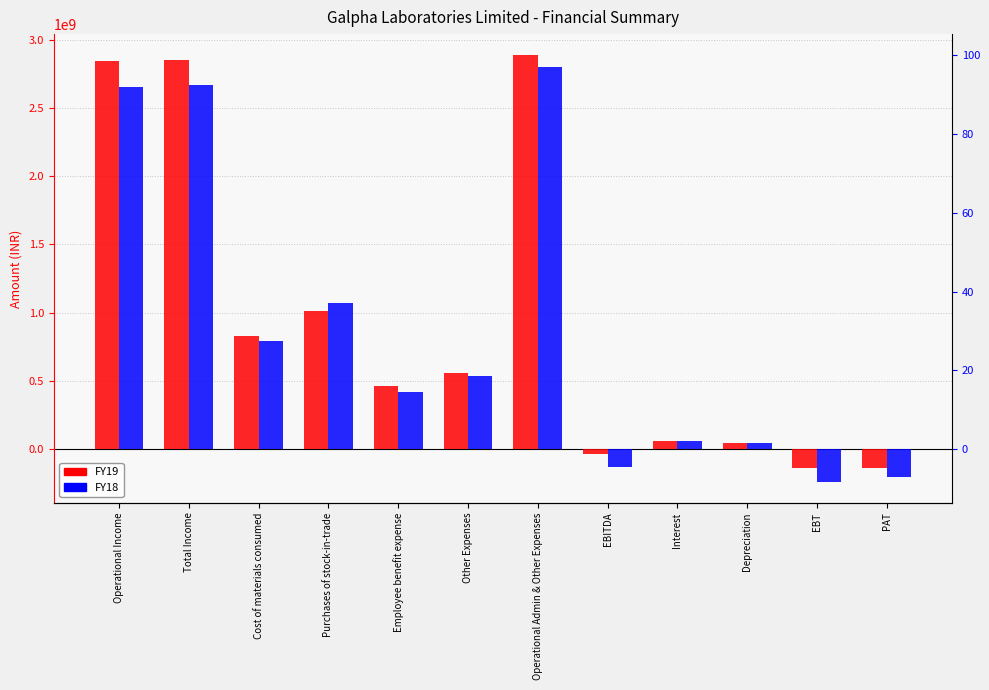

What is the highest value of the FY19 series?

2885602175